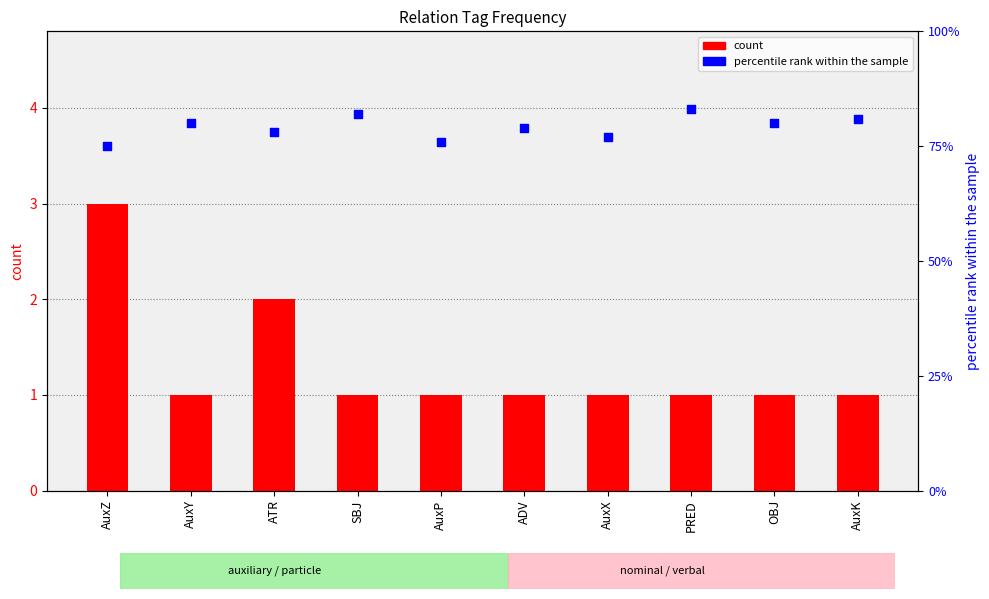

At how many categories does at least one series exceed 6?

10